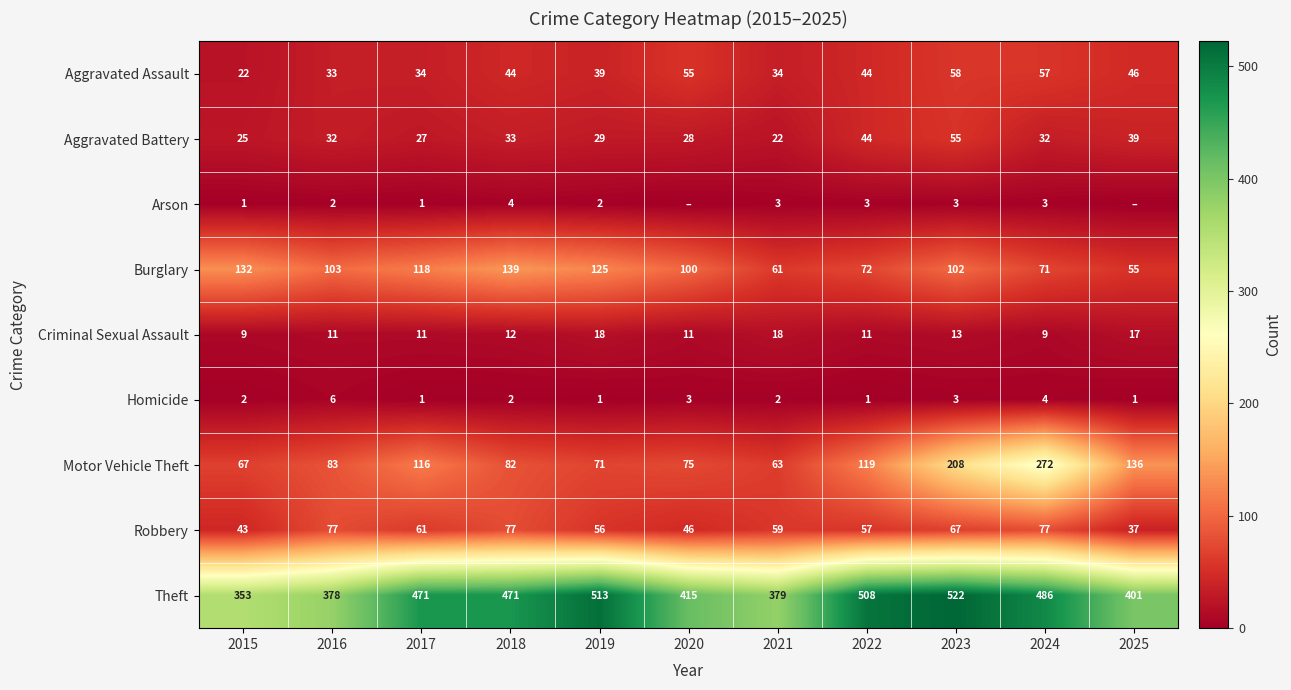

At which label is Burglary closest to 97?

2020